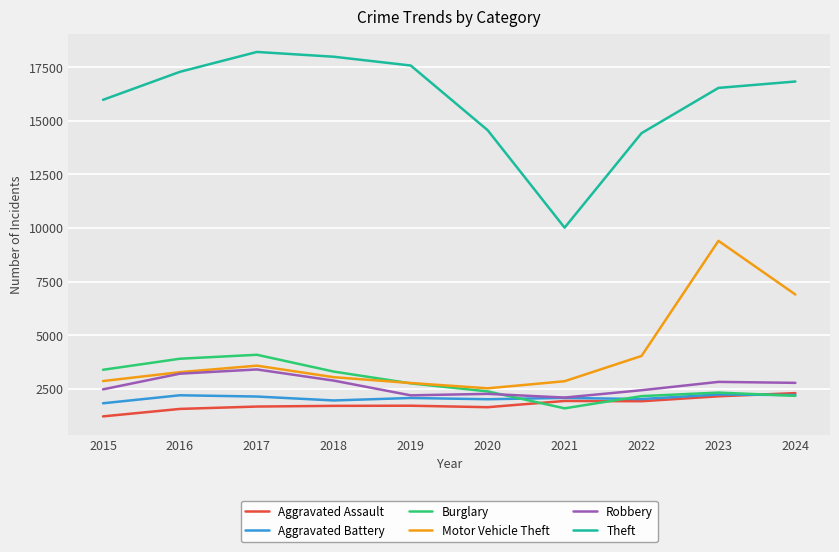

True or false: Robbery and Aggravated Assault cross at least once.

False